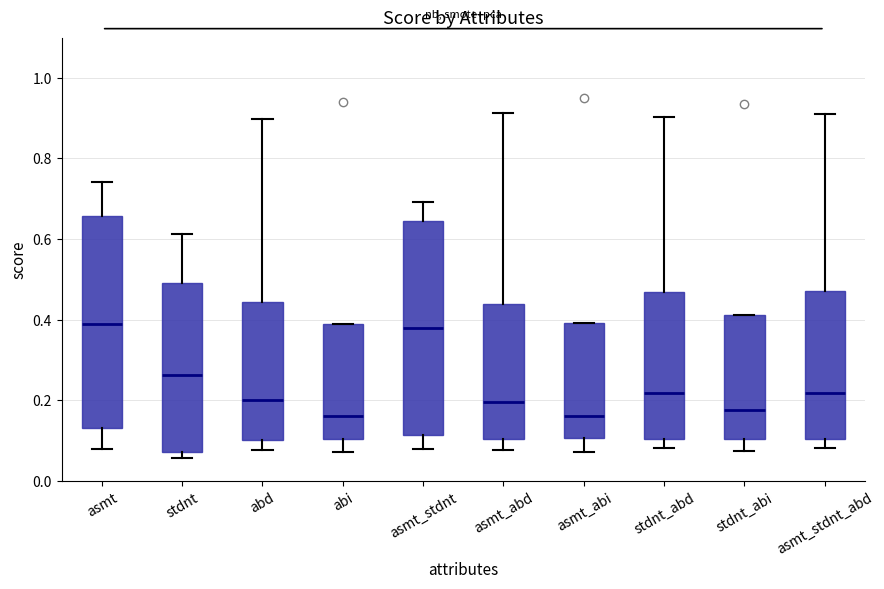

Reading left to right, transcribe this box plot: for each box, give where its median line is, the range the box spans, and where its two whiskers end, as read against the y-axis. The values are not printed on the chart, so give them approximately, as read against the axis.

asmt: median 0.38, box 0.14 to 0.66, whiskers 0.08 to 0.74
stdnt: median 0.26, box 0.08 to 0.50, whiskers 0.06 to 0.62
abd: median 0.20, box 0.10 to 0.44, whiskers 0.08 to 0.90
abi: median 0.16, box 0.10 to 0.38, whiskers 0.08 to 0.38
asmt_stdnt: median 0.38, box 0.12 to 0.64, whiskers 0.08 to 0.70
asmt_abd: median 0.20, box 0.10 to 0.44, whiskers 0.08 to 0.92
asmt_abi: median 0.16, box 0.10 to 0.40, whiskers 0.08 to 0.40
stdnt_abd: median 0.22, box 0.10 to 0.46, whiskers 0.08 to 0.90
stdnt_abi: median 0.18, box 0.10 to 0.42, whiskers 0.08 to 0.42
asmt_stdnt_abd: median 0.22, box 0.10 to 0.48, whiskers 0.08 to 0.90